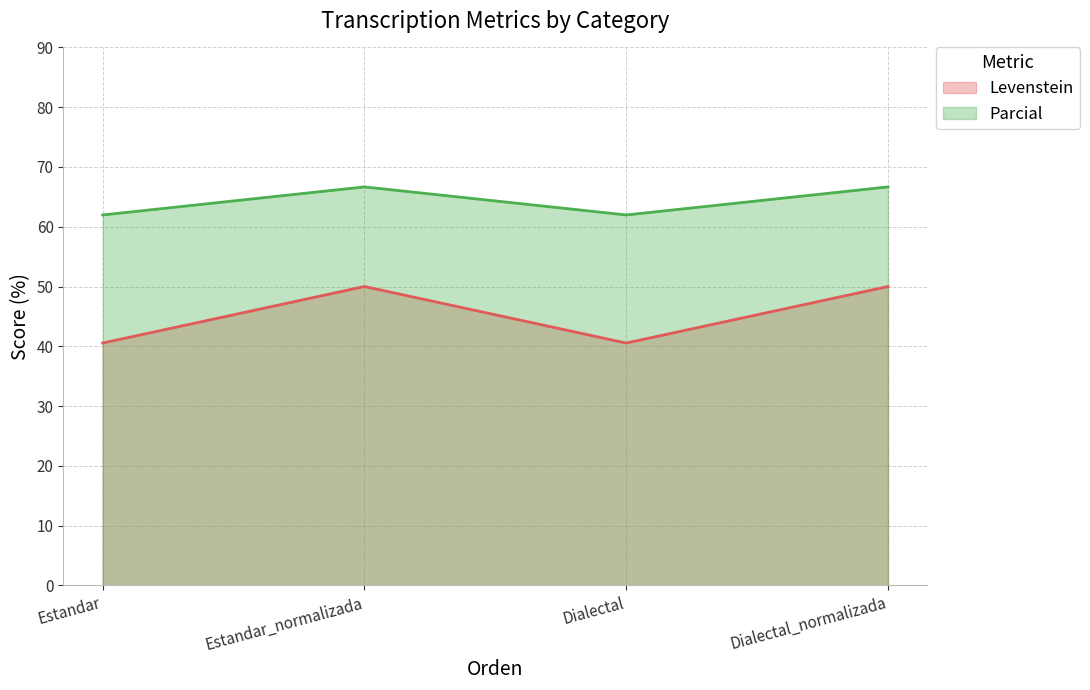

Which series has the largest total across all categories?

Parcial